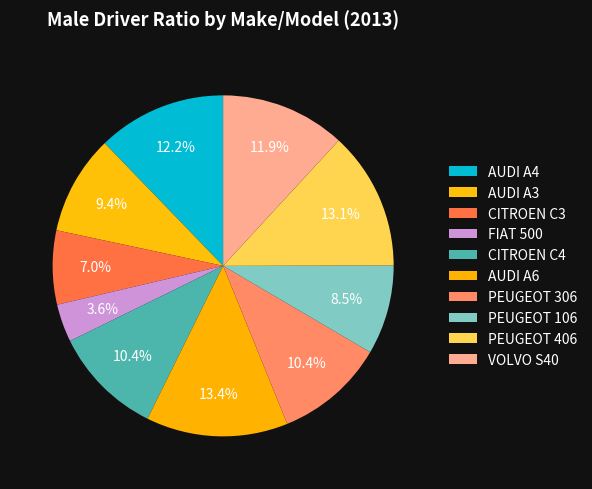

Is it true that FIAT 500 is 1% of the pie?

False